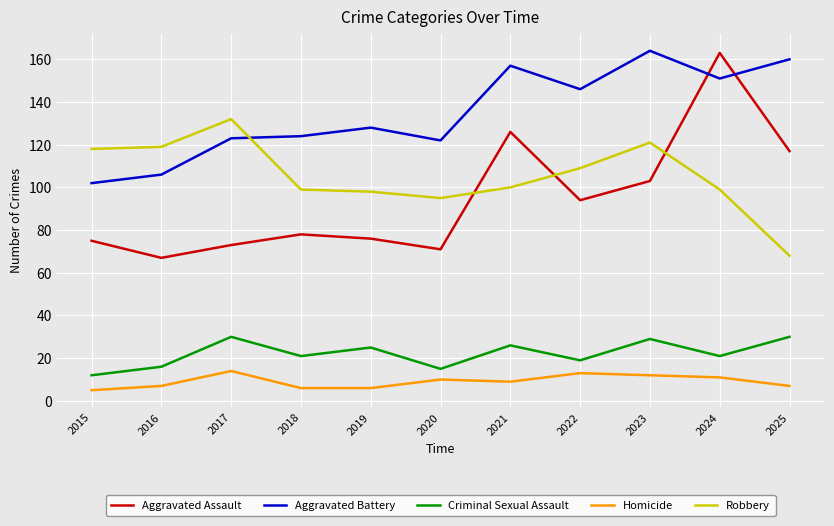

Where is Aggravated Battery nearest to the value 133?

2019